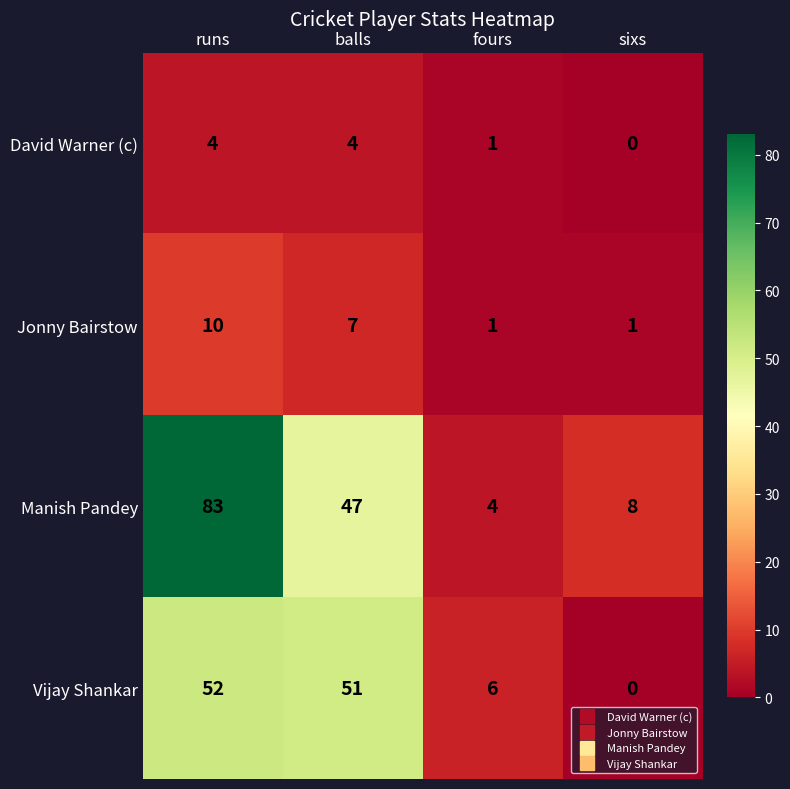

Reading left to right, what are all the values shown in this chart?

David Warner (c): 4	4	1	0
Jonny Bairstow: 10	7	1	1
Manish Pandey: 83	47	4	8
Vijay Shankar: 52	51	6	0